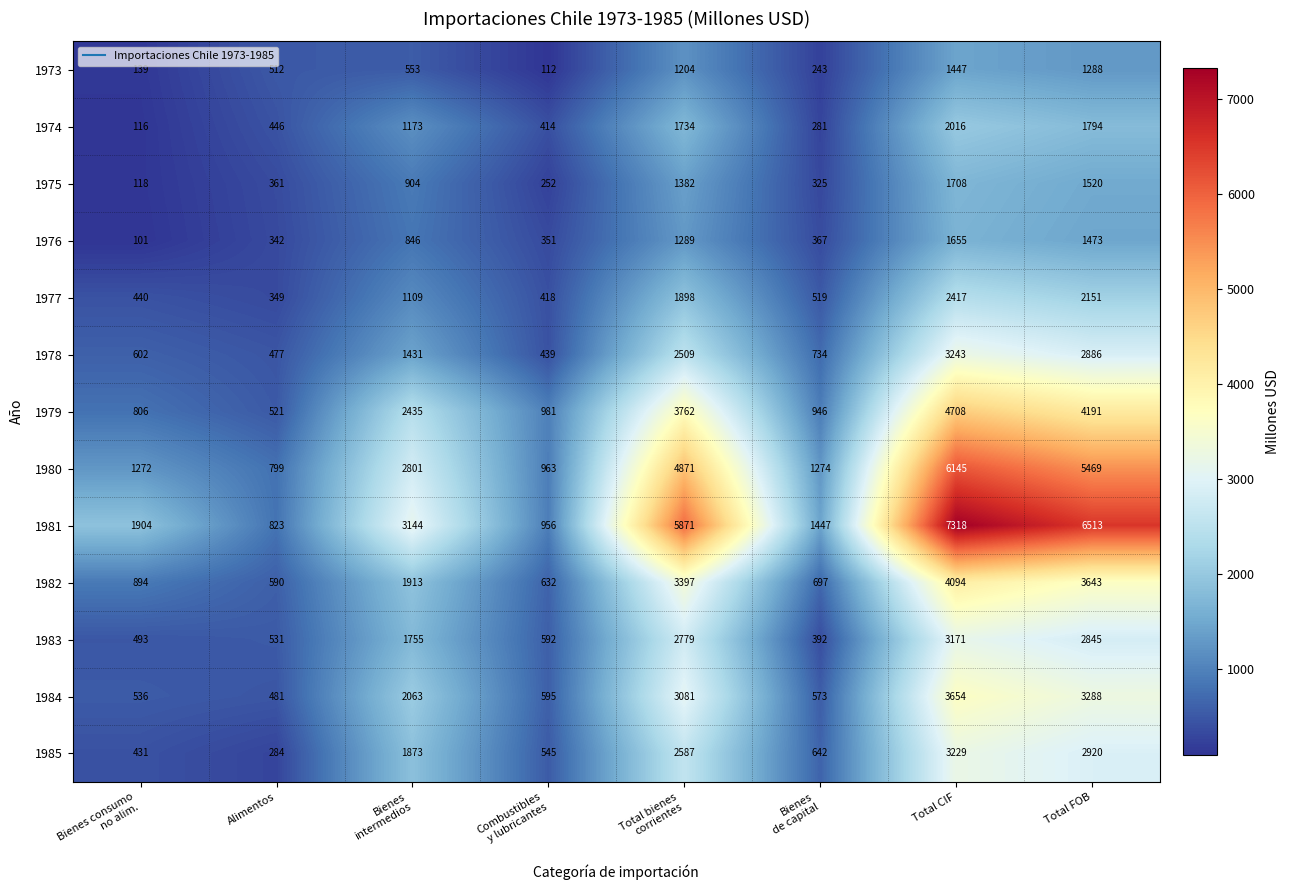

Which category has the highest value in the 1982 series?

Total CIF